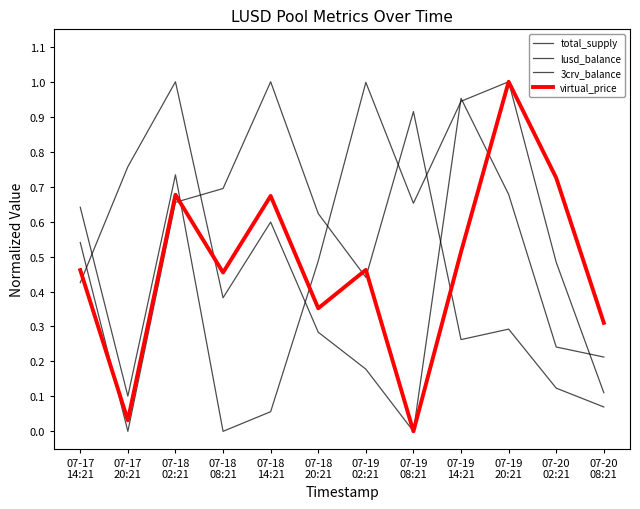

What is the spread (max minus min) of values at 07-19
20:21?

0.7